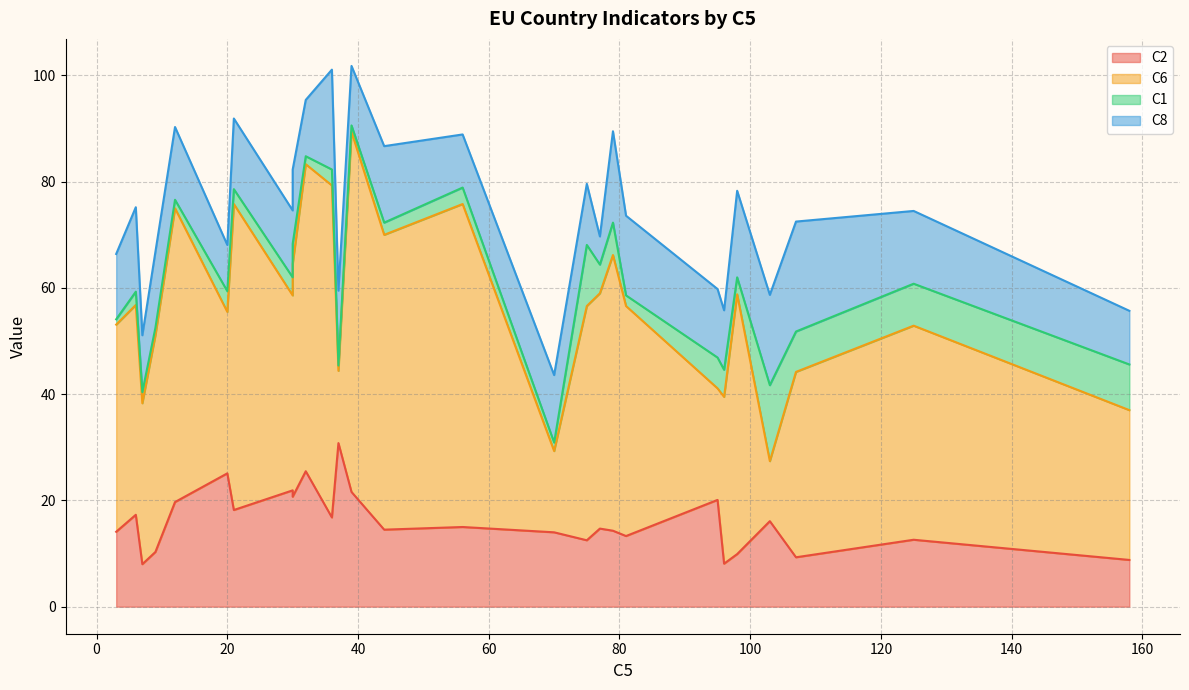

Rank the series at Luxembourg from lowest to highest value.

C1, C8, C2, C6